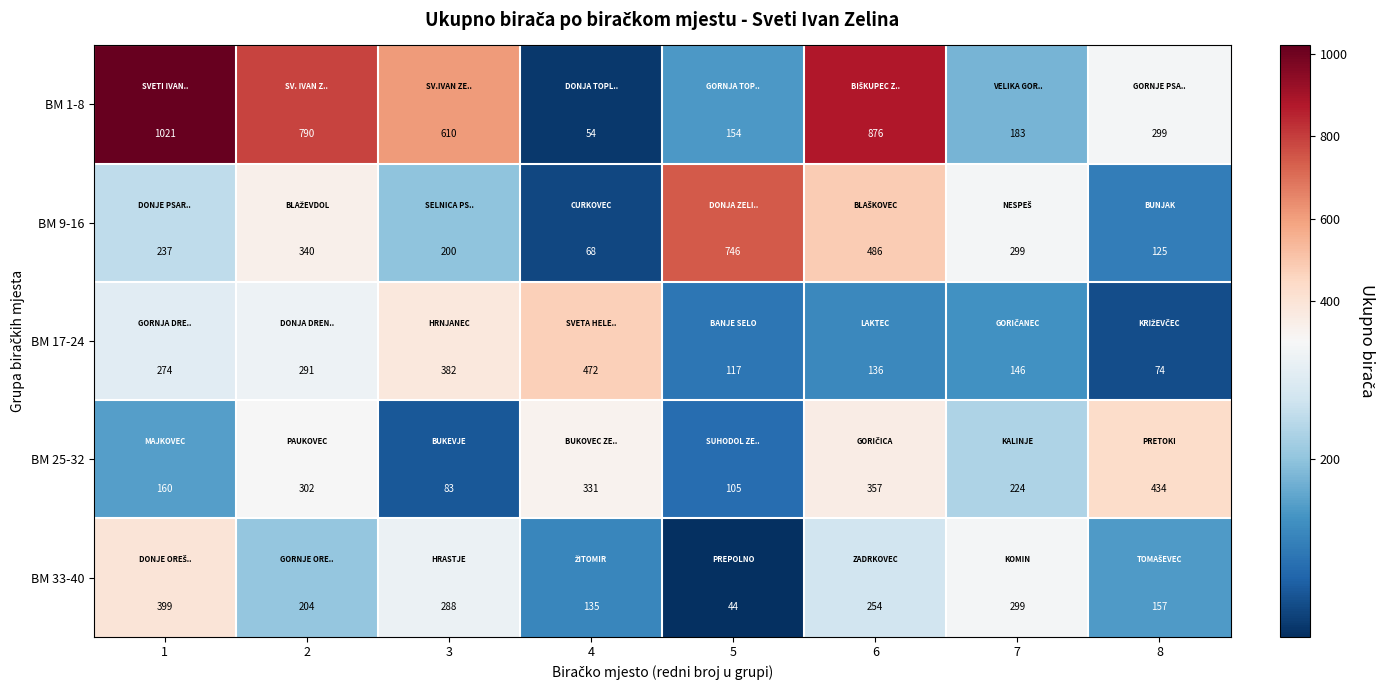

What value does the BM 1-8 series have at 8?

299